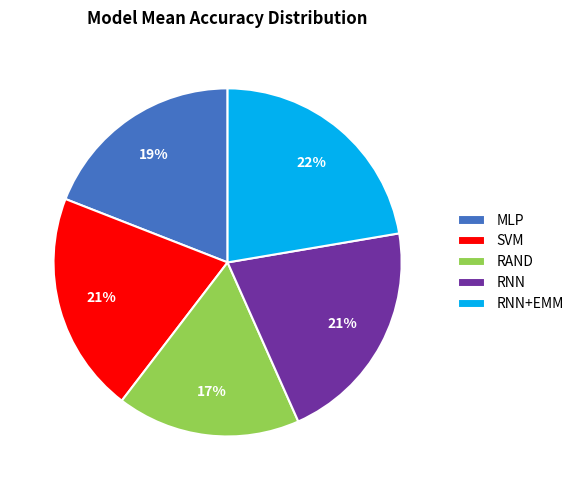

Which category has the biggest portion of the pie?

RNN+EMM